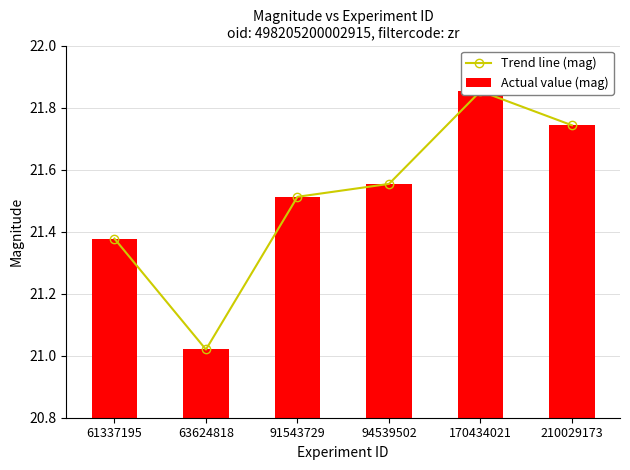

Which category has the highest value across all series?

170434021